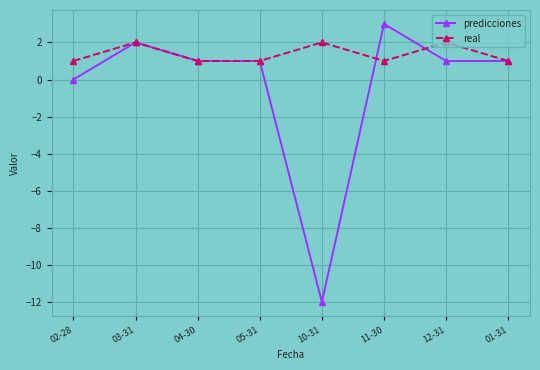

Which series has the largest total across all categories?

real